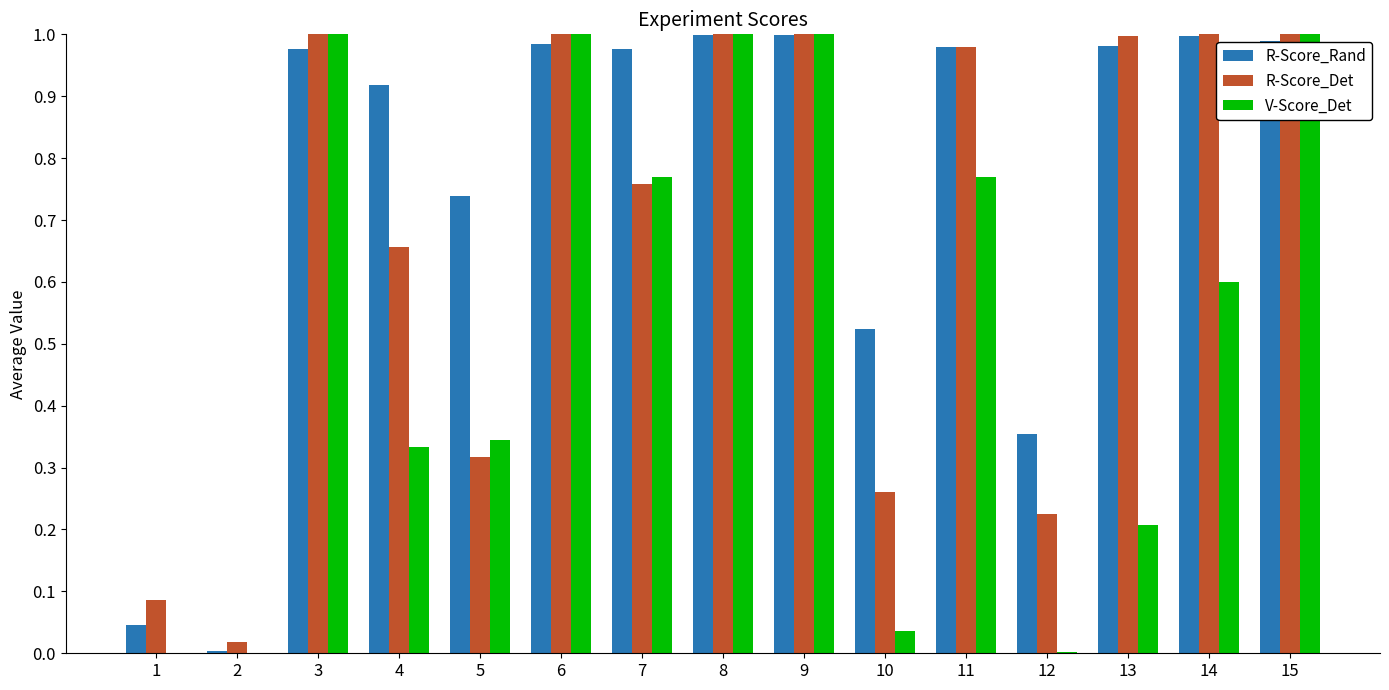

What is the sum of all R-Score_Rand values?

11.5